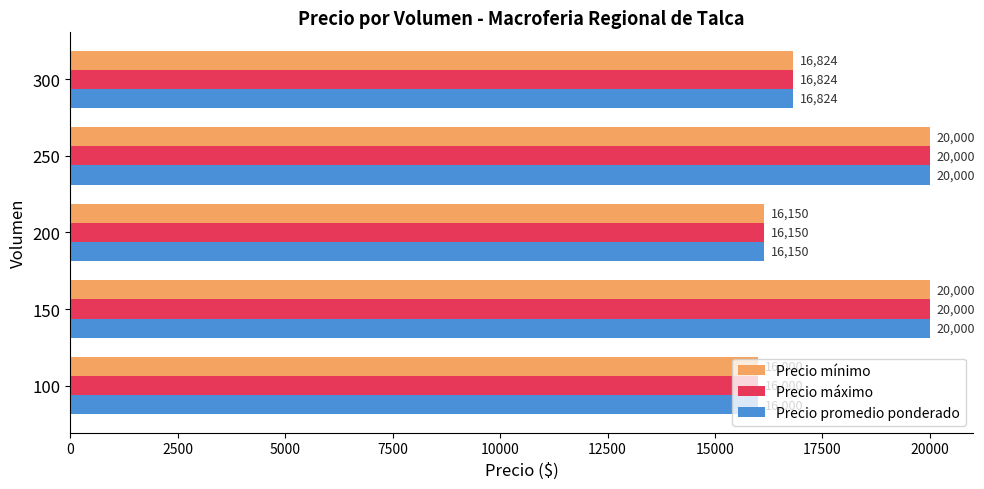

What is the highest value of the Precio mínimo series?

20000